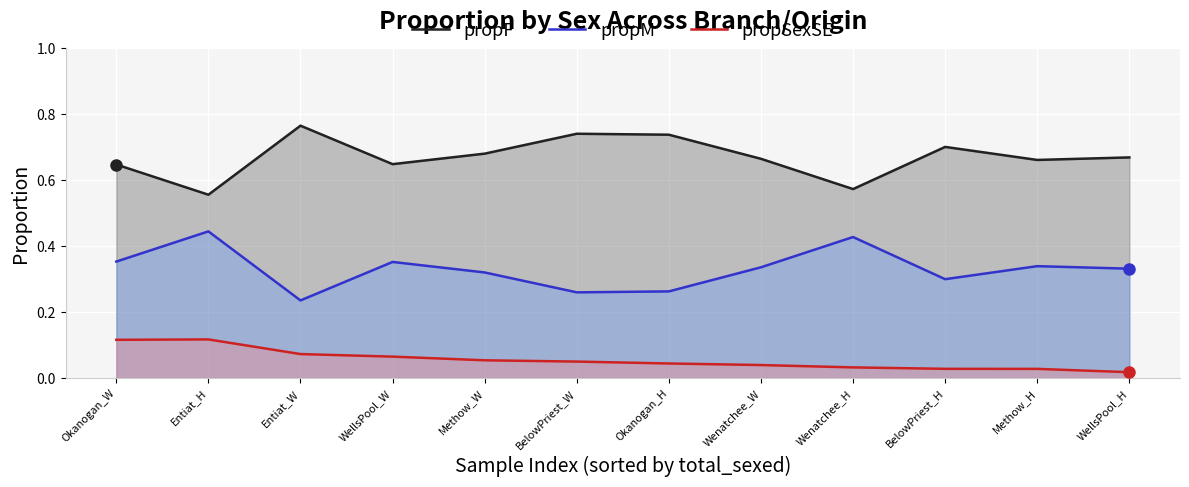

What is the value of the propM point at the 4th from the left?

0.4